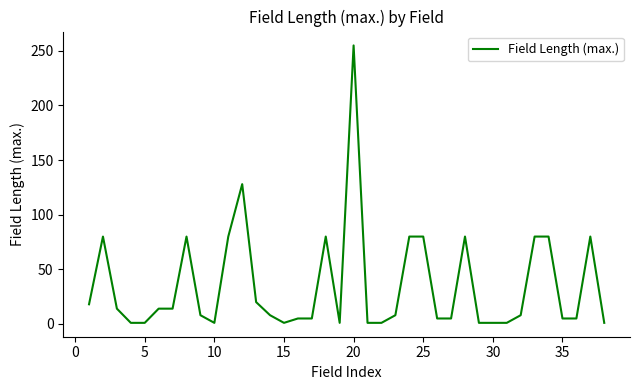

What is the greatest value displayed?

255